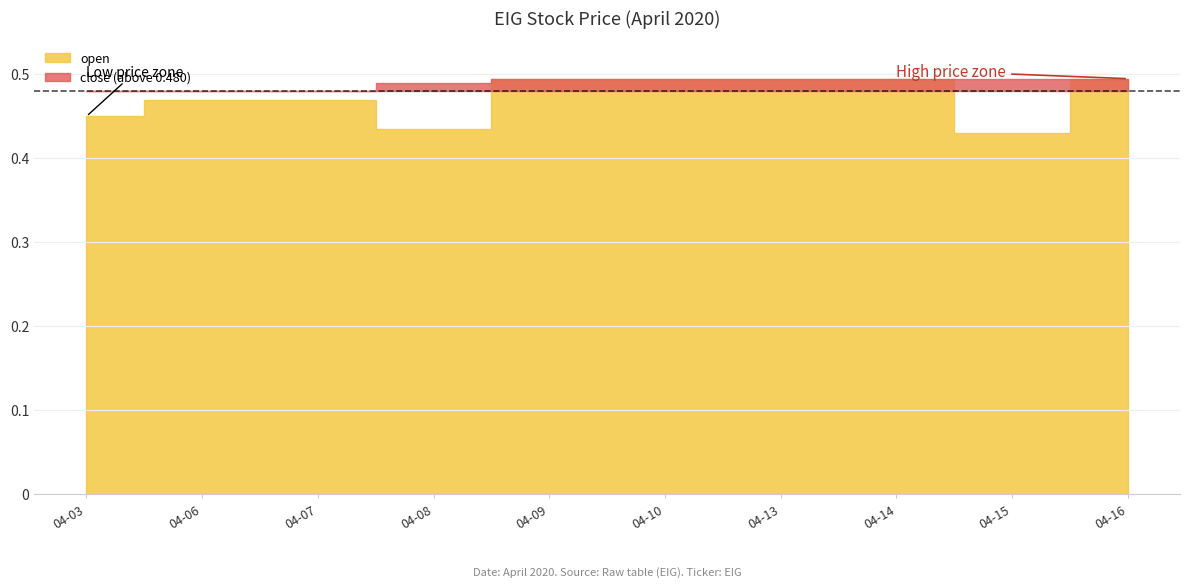

Which category has the highest value in the close series?

2020-04-09